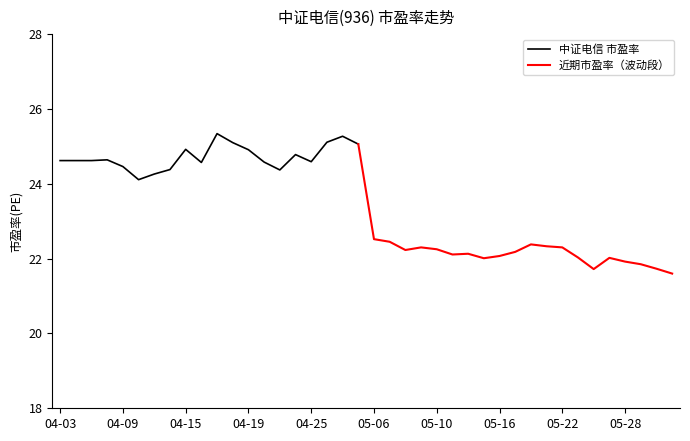

Is this an area chart (filled region under the line)?

No